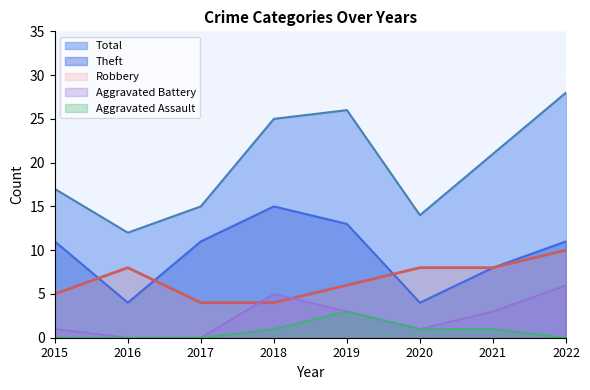

At which category does Aggravated Assault reach its first local peak?

2019